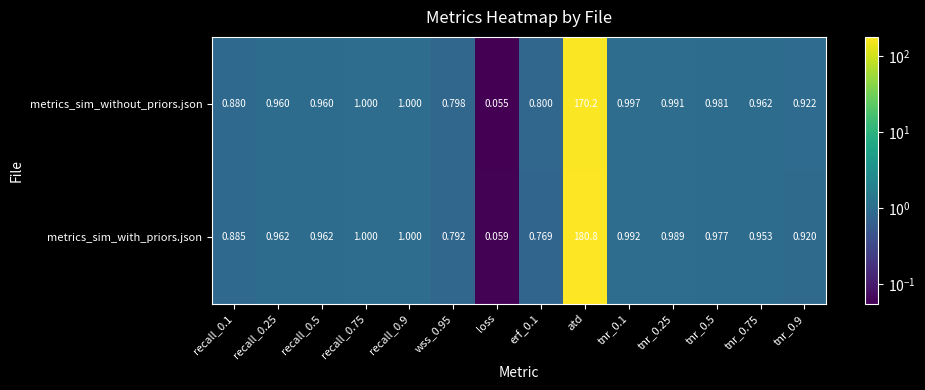

At which category is the sum across all series the highest?

atd